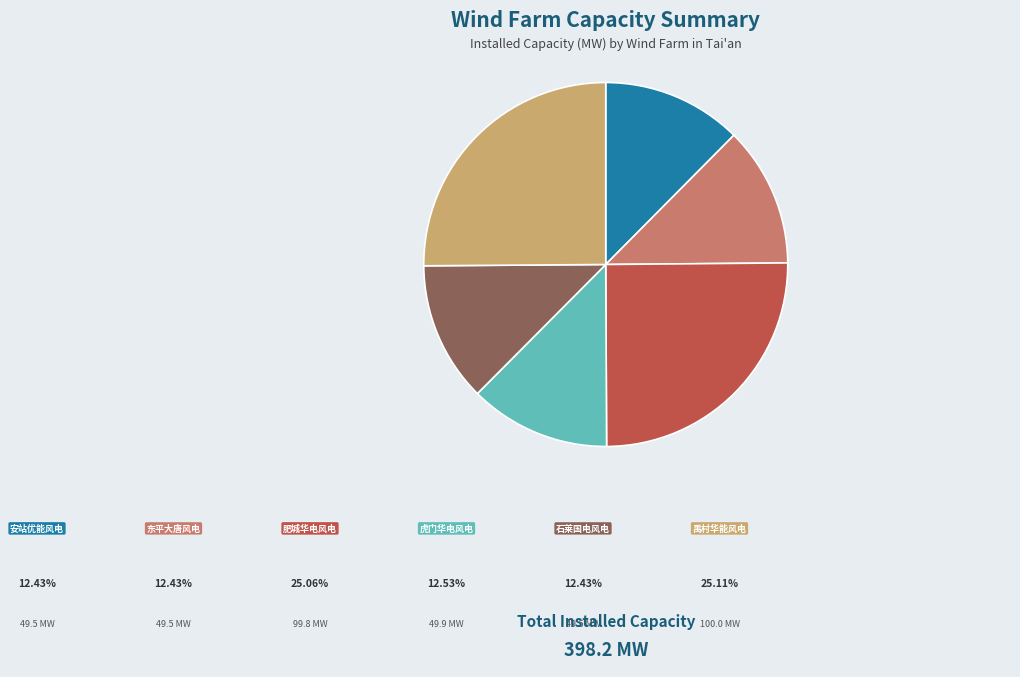

What is the total percentage of 安站优能风电 and 虎门华电风电?

25.0%